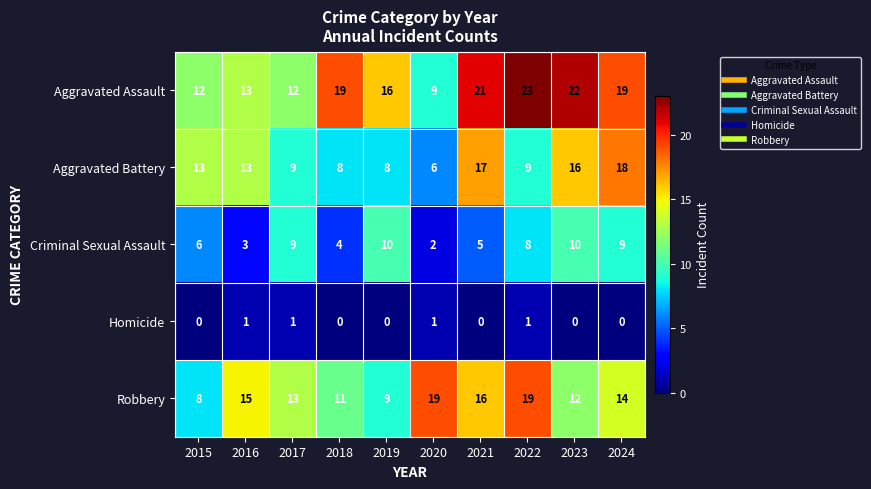

What is the total value across all series at 2019?

43